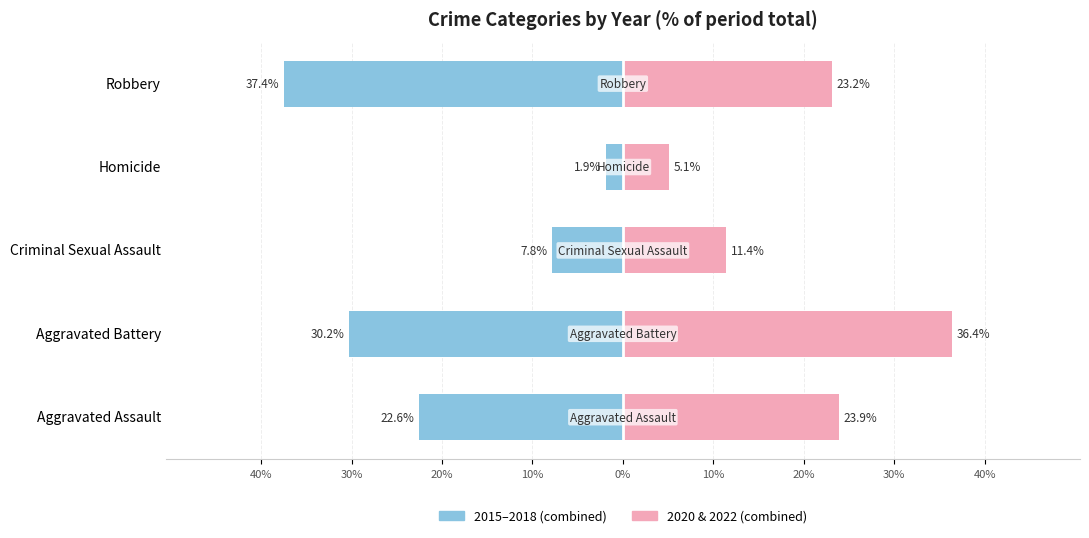

What is the average value of the 2015-2018 (combined) series?

-20.0